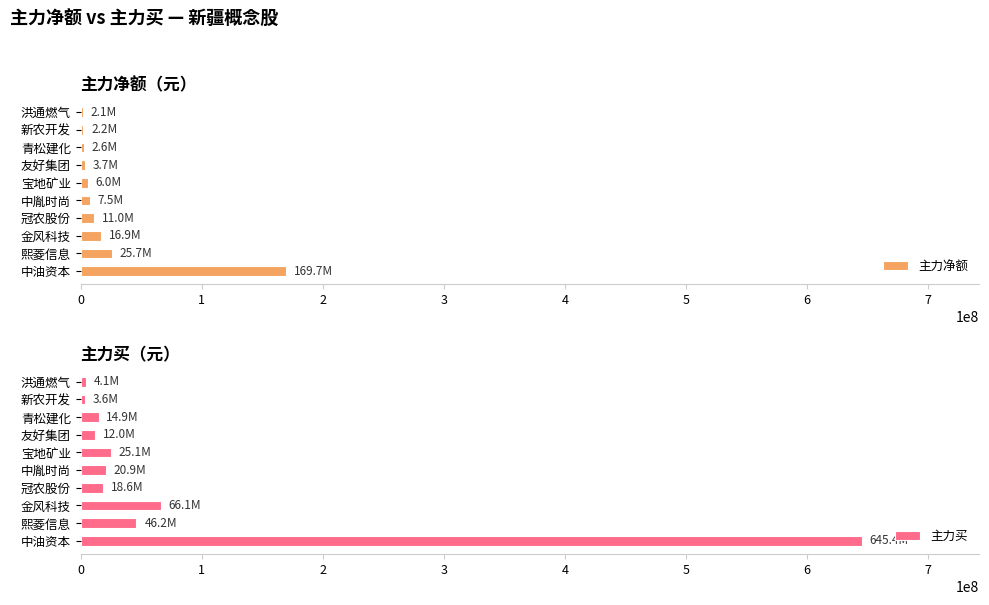

Is it true that 主力净额 equals 169725665 at 中油资本?

True